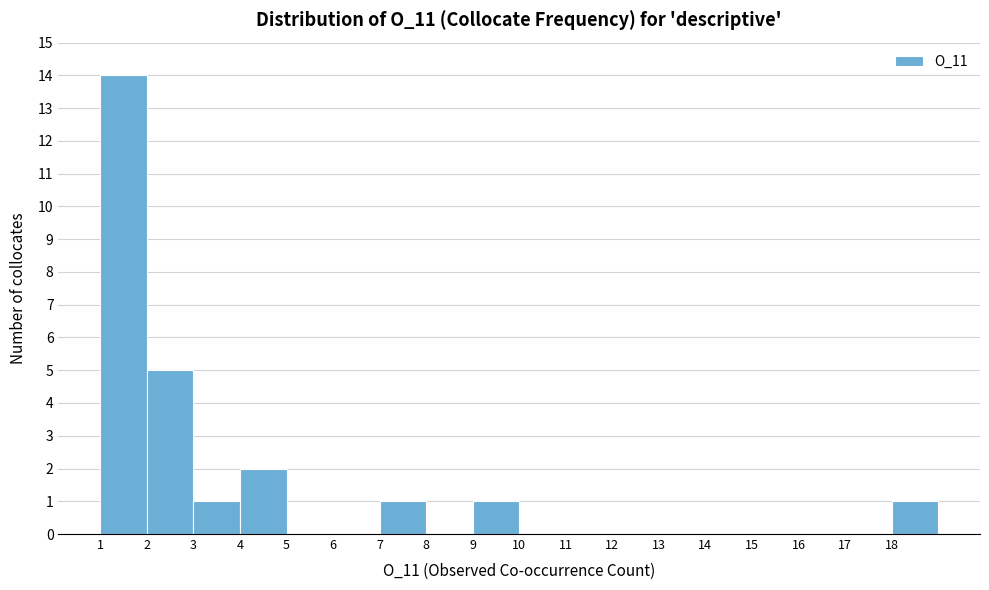

Over which range of the x-axis is the bar tallest?

1 to 2